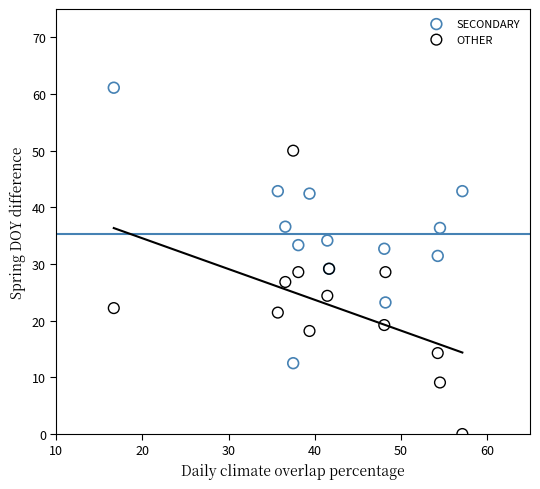

Which series contains the highest Y value?

SECONDARY